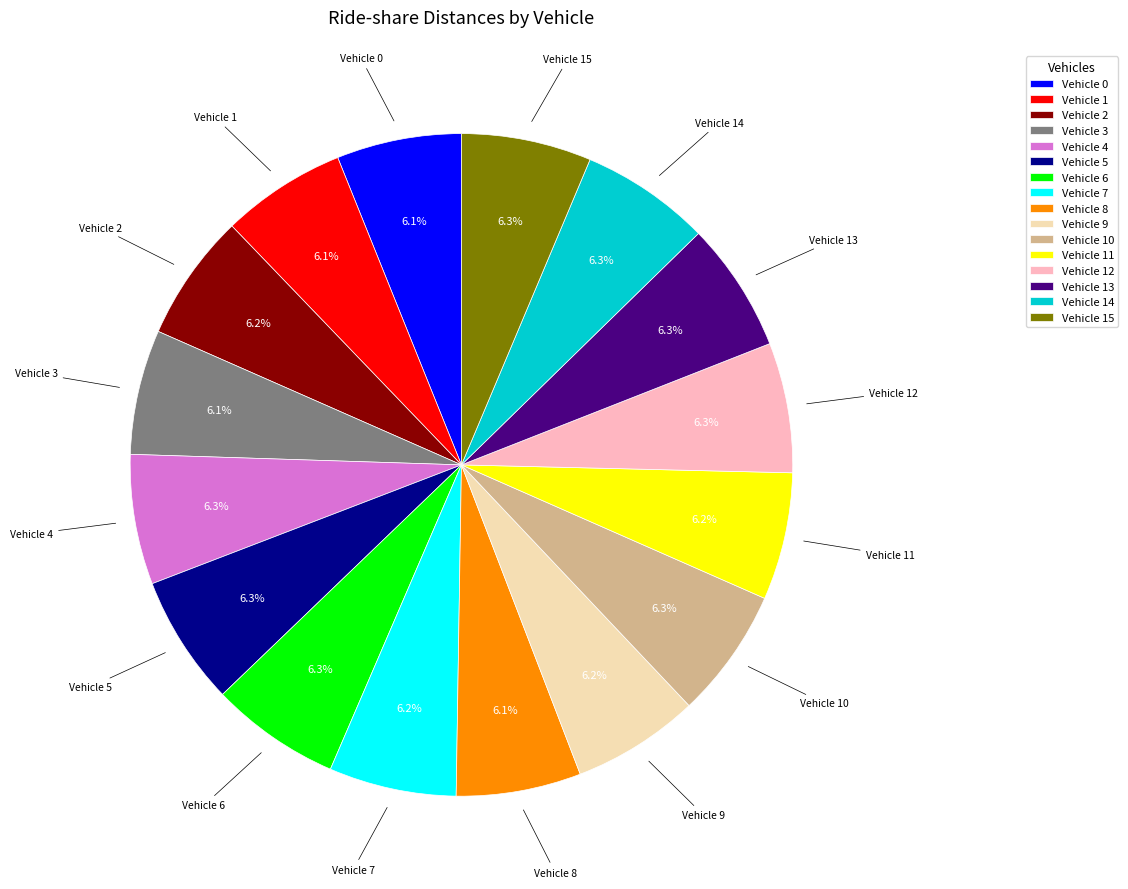

What is the total percentage of Vehicle 3 and Vehicle 12?

12.4%